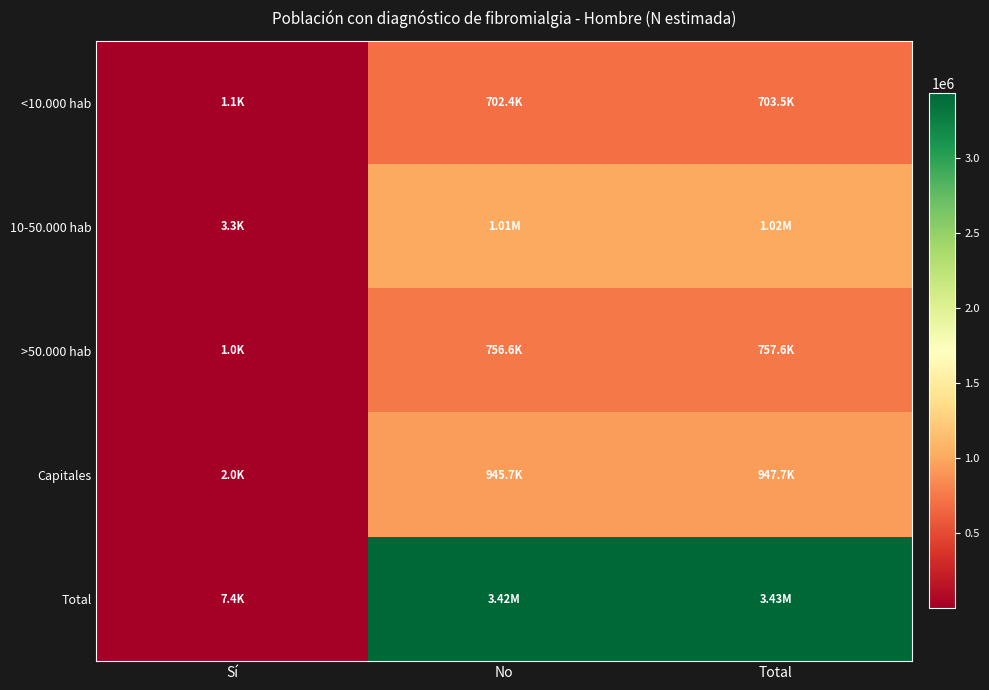

Reading right to left, transcribe all the data shown in this chart.

<10.000 hab: Total=703469	No=702398	Sí=1071
10-50.000 hab: Total=1017947	No=1014691	Sí=3256
>50.000 hab: Total=757623	No=756582	Sí=1041
Capitales: Total=947739	No=945722	Sí=2017
Total: Total=3426779	No=3419395	Sí=7384